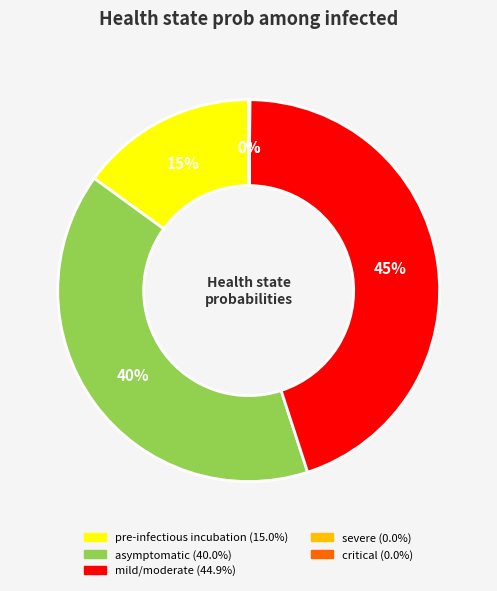

To the nearest percent, what is the difference between the largest and smallest slice percentages?

45%